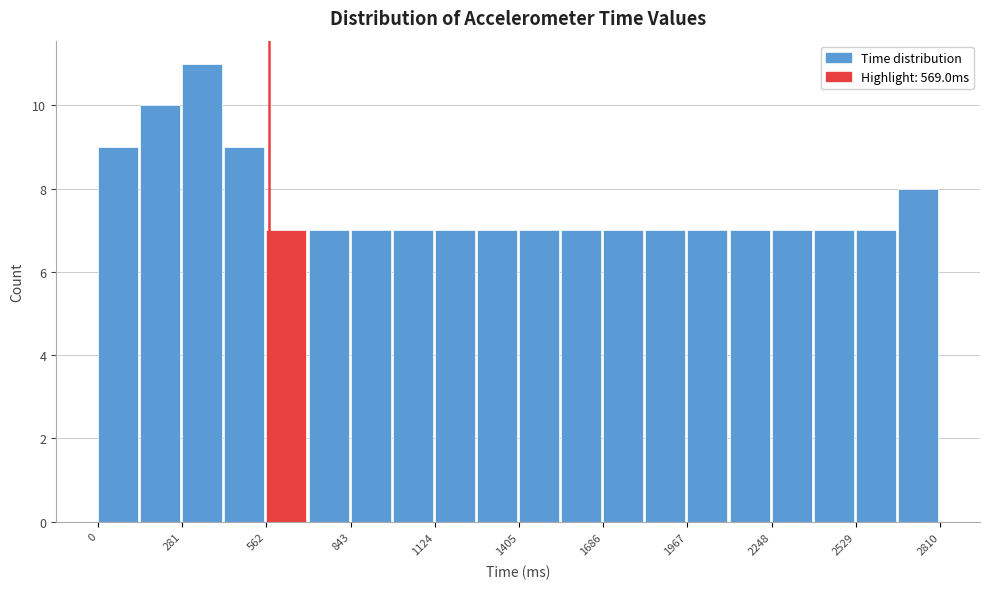

Around what value on the x-axis is the tallest bar? Give the approximate position of its centre, as read against the axis.

350